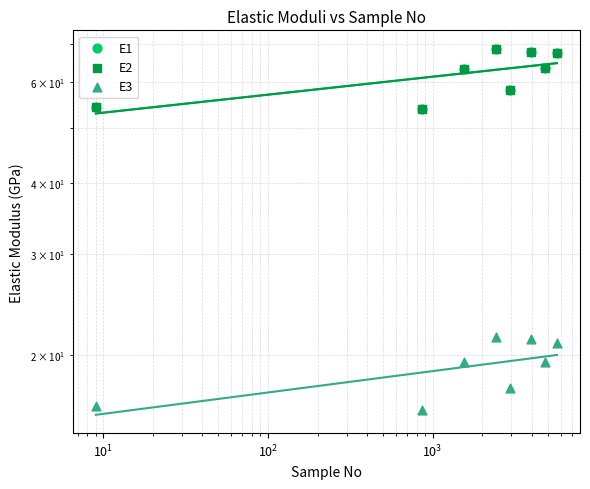

Which series contains the lowest Y value?

E3